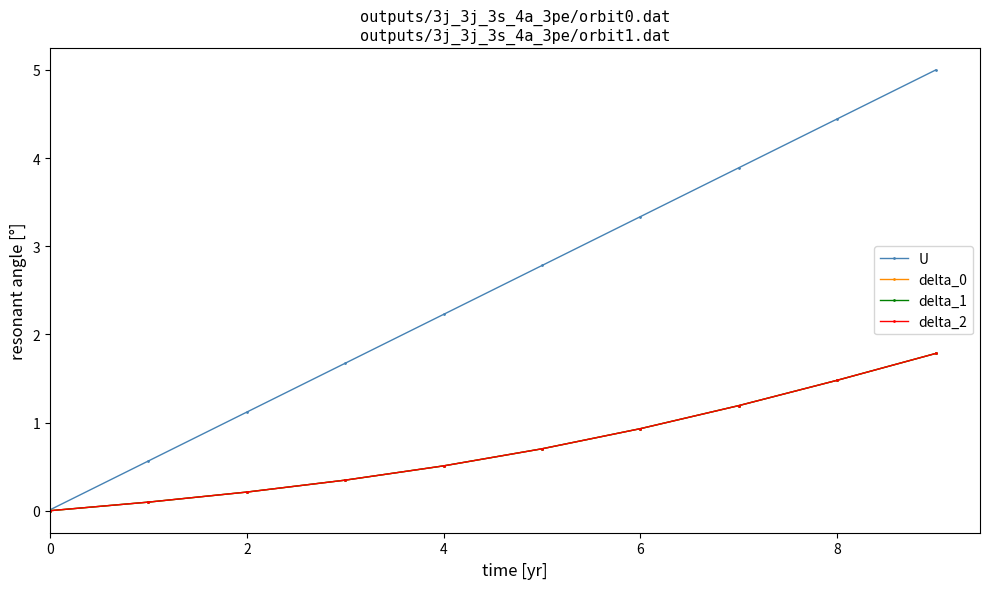

At which label does U first exceed 2?

4